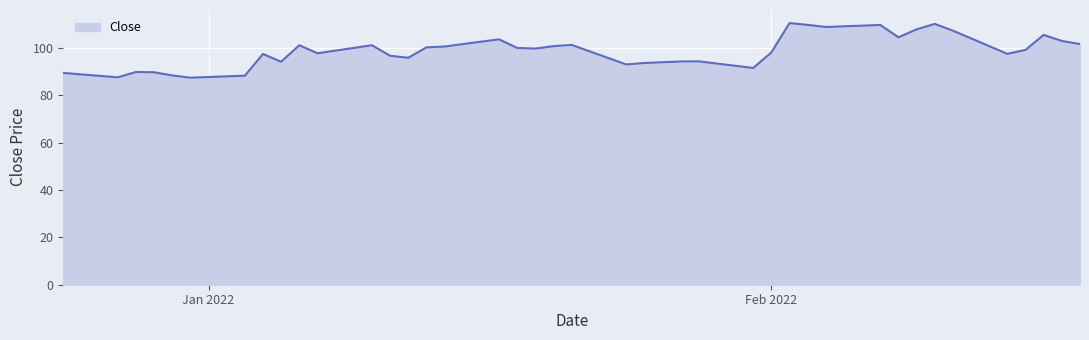

What is the minimum value shown in the chart?

87.4